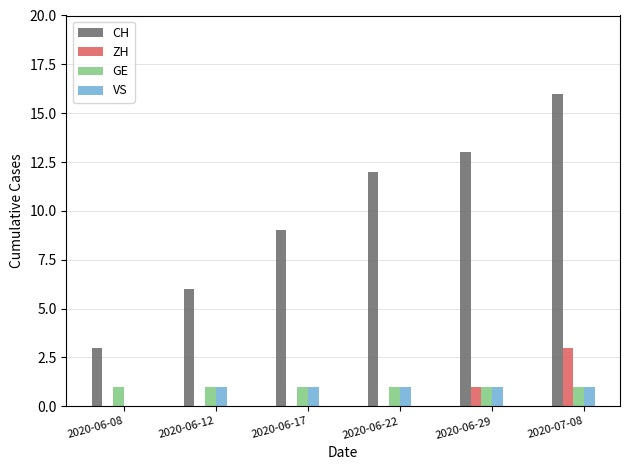

Which label corresponds to the largest value in the chart?

2020-07-08